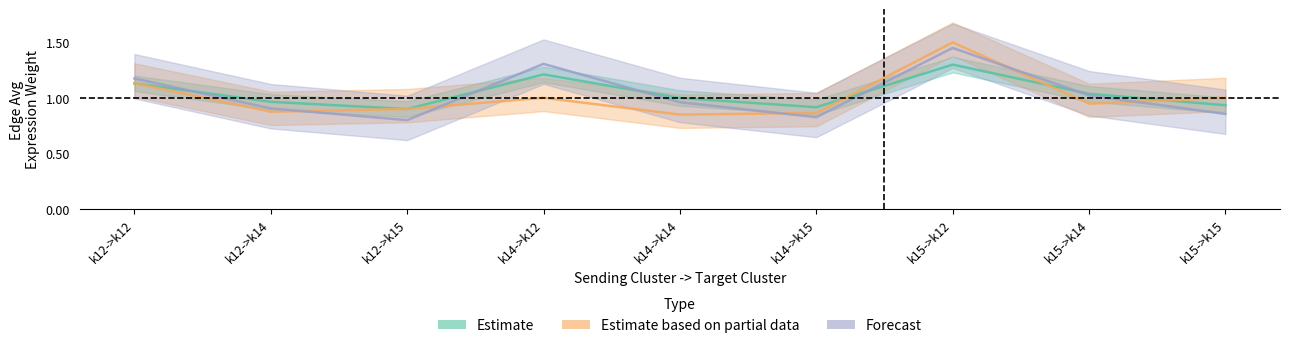

What are all the series names shown in the legend?

Estimate, Estimate based on partial data, Forecast